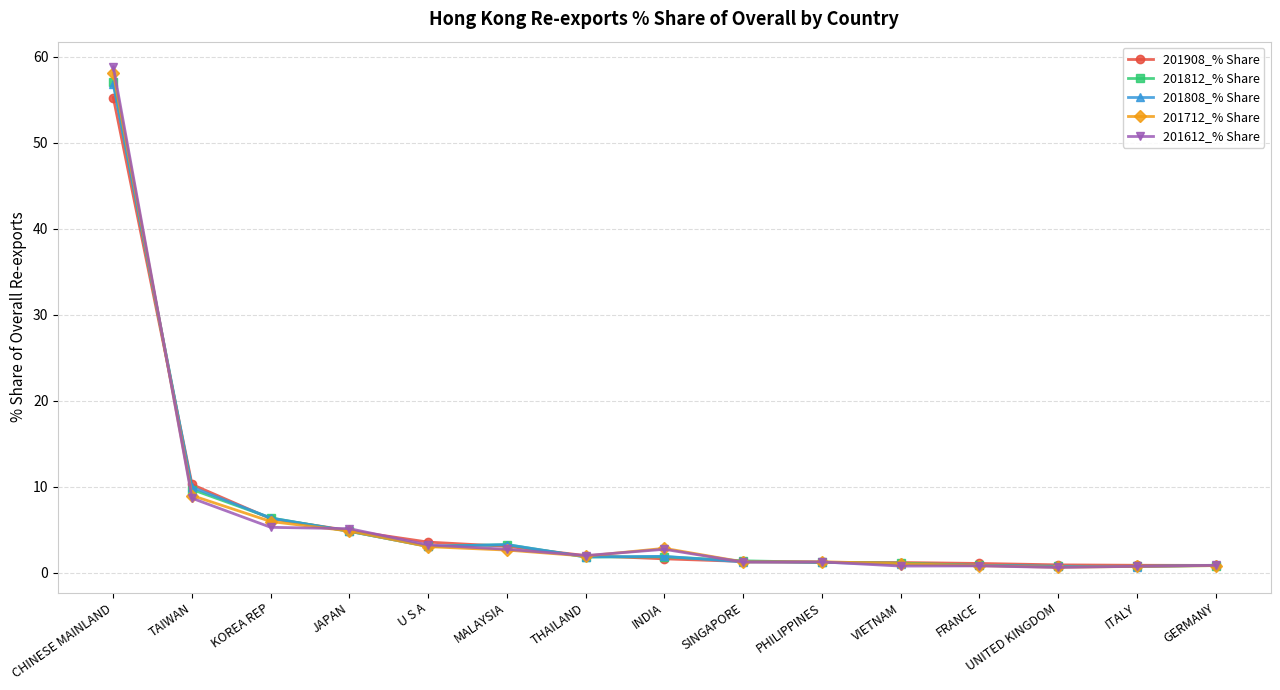

What is the total value across all series at GERMANY?

4.2